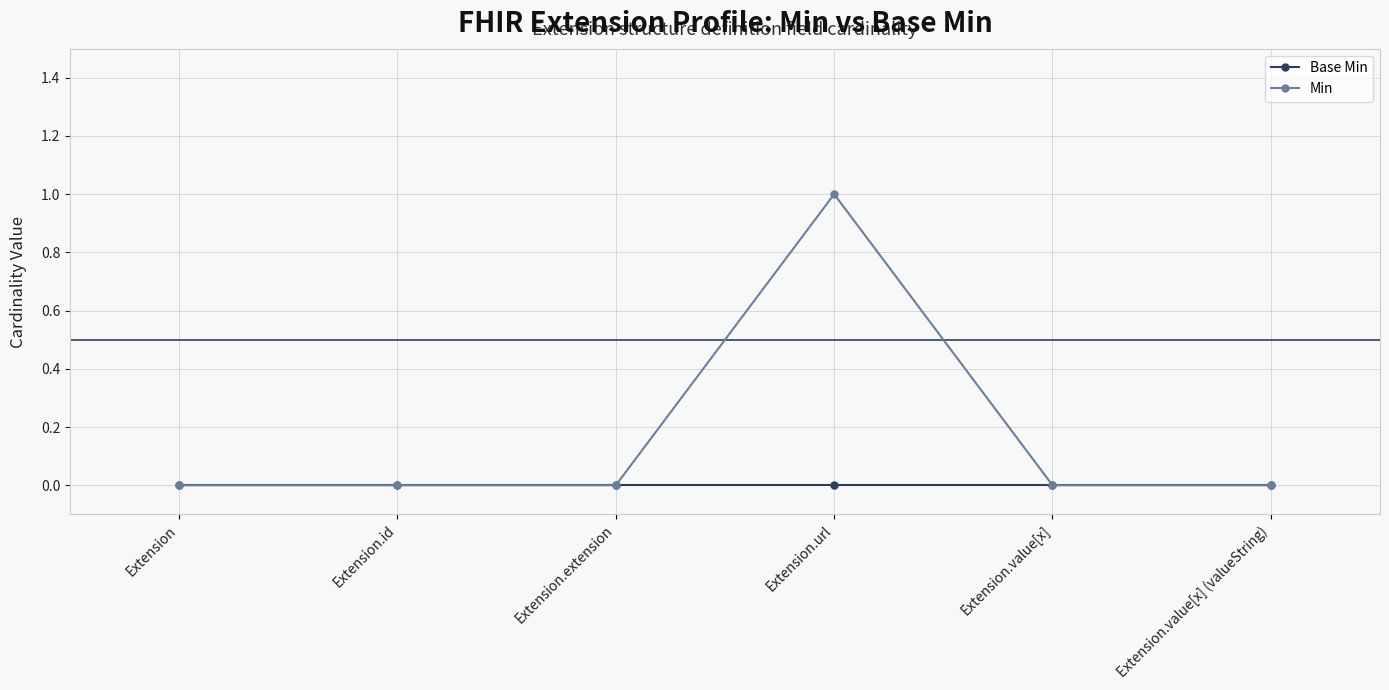

Rank the series by their maximum value, from highest to lowest.

Min, Base Min